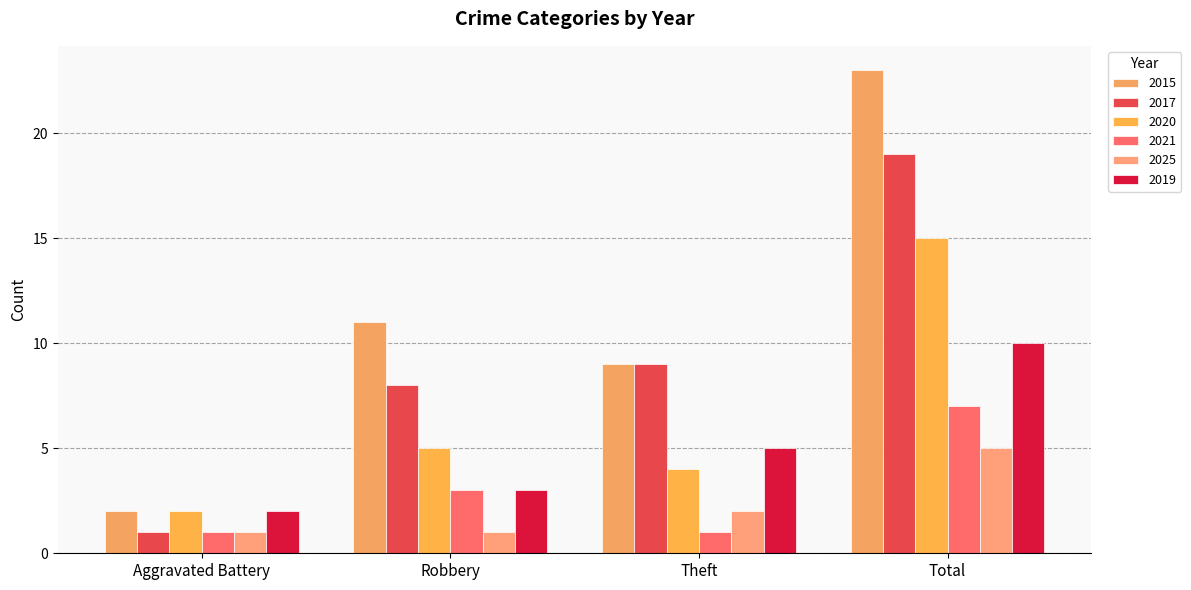

At how many categories does at least one series exceed 2?

3